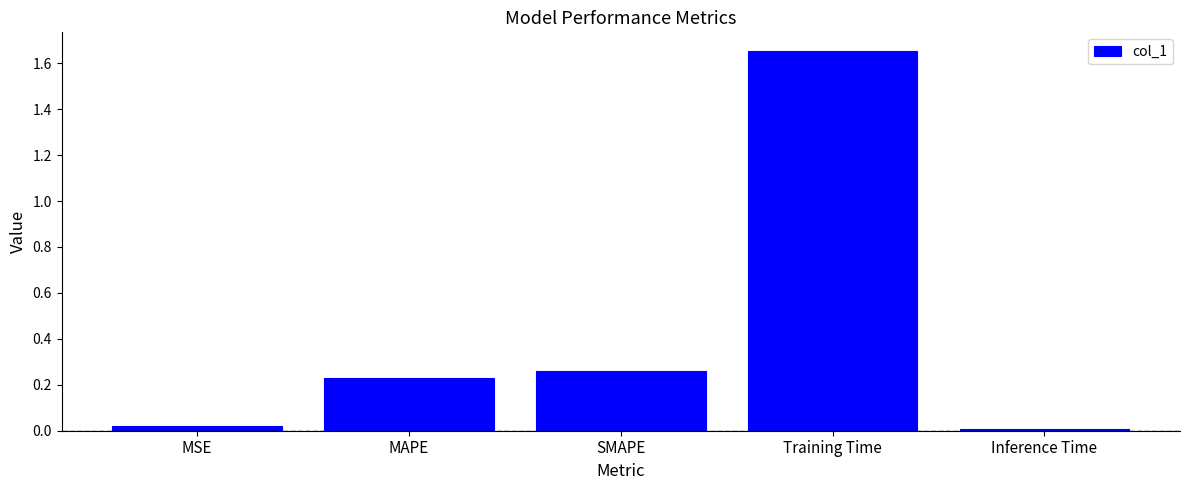

The value at MSE is 0.0. True or false?

True